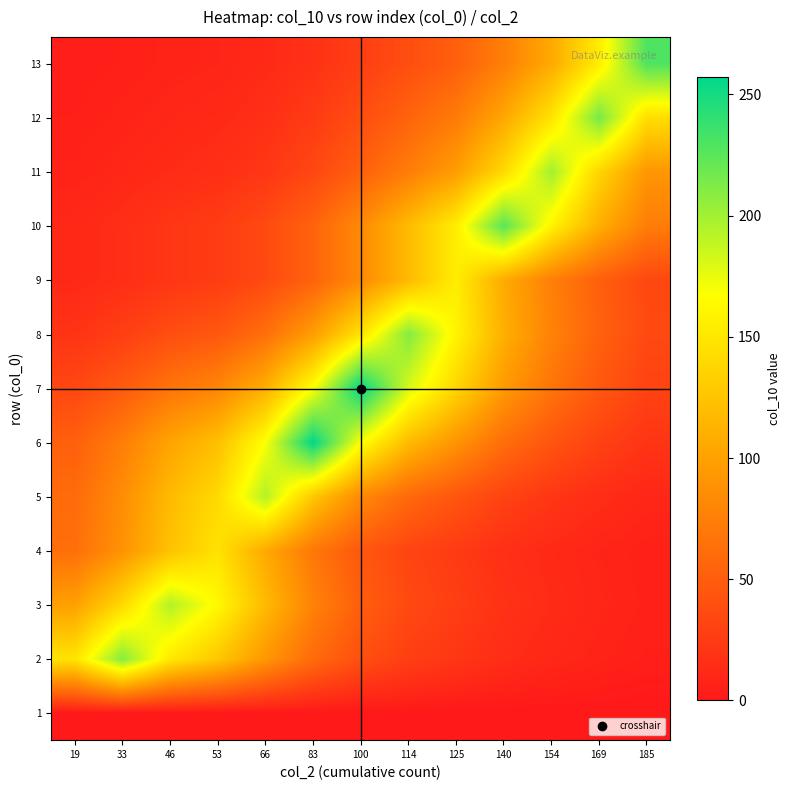

Reading left to right, list all the values displayed in this chart.

1: 19=0.0	33=0.0	46=0.0	53=0.0	66=0.0	83=0.0	100=0.0	114=0.0	125=0.0	140=0.0	154=0.0	169=0.0	185=0.0
2: 19=148.0	33=210.0	46=151.7	53=127.4	66=92.0	83=60.2	100=39.3	114=27.7	125=21.1	140=14.5	154=10.2	169=7.0	185=4.7
3: 19=98.9	33=140.4	46=194.2	53=163.1	66=117.8	83=77.0	100=50.4	114=35.5	125=27.0	140=18.5	154=13.1	169=9.0	185=6.0
4: 19=62.8	33=89.2	46=123.4	53=147.0	66=106.2	83=69.4	100=45.4	114=32.0	125=24.3	140=16.7	154=11.8	169=8.1	185=5.4
5: 19=60.0	33=85.1	46=117.8	53=140.4	66=194.2	83=127.0	100=83.0	114=58.5	125=44.4	140=30.5	154=21.5	169=14.8	185=9.9
6: 19=51.9	33=73.7	46=102.0	53=121.5	66=168.2	83=257.2	100=168.2	114=118.5	125=90.0	140=61.9	154=43.6	169=30.0	185=20.1
7: 19=34.0	33=48.2	46=66.7	53=79.4	66=110.0	83=168.2	100=257.2	114=181.3	125=137.7	140=94.6	154=66.7	169=45.8	185=30.7
8: 19=19.5	33=27.7	46=38.4	53=45.7	66=63.3	83=96.7	100=148.0	114=210.0	125=159.5	140=109.6	154=77.3	169=53.1	185=35.6
9: 19=11.0	33=15.5	46=21.5	53=25.6	66=35.5	83=54.2	100=83.0	114=117.7	125=155.0	140=106.5	154=75.1	169=51.6	185=34.6
10: 19=11.0	33=15.6	46=21.5	53=25.6	66=35.5	83=54.3	100=83.0	114=117.9	125=155.2	140=225.8	154=159.1	169=109.3	185=73.3
11: 19=6.8	33=9.7	46=13.4	53=16.0	66=22.2	83=33.9	100=51.8	114=73.6	125=96.9	140=140.9	154=200.0	169=137.5	185=92.1
12: 19=5.1	33=7.2	46=9.9	53=11.8	66=16.4	83=25.0	100=38.3	114=54.4	125=71.6	140=104.1	154=147.8	169=215.0	185=144.1
13: 19=3.6	33=5.1	46=7.1	53=8.5	66=11.7	83=18.0	100=27.5	114=39.0	125=51.3	140=74.7	154=106.0	169=154.2	185=230.0